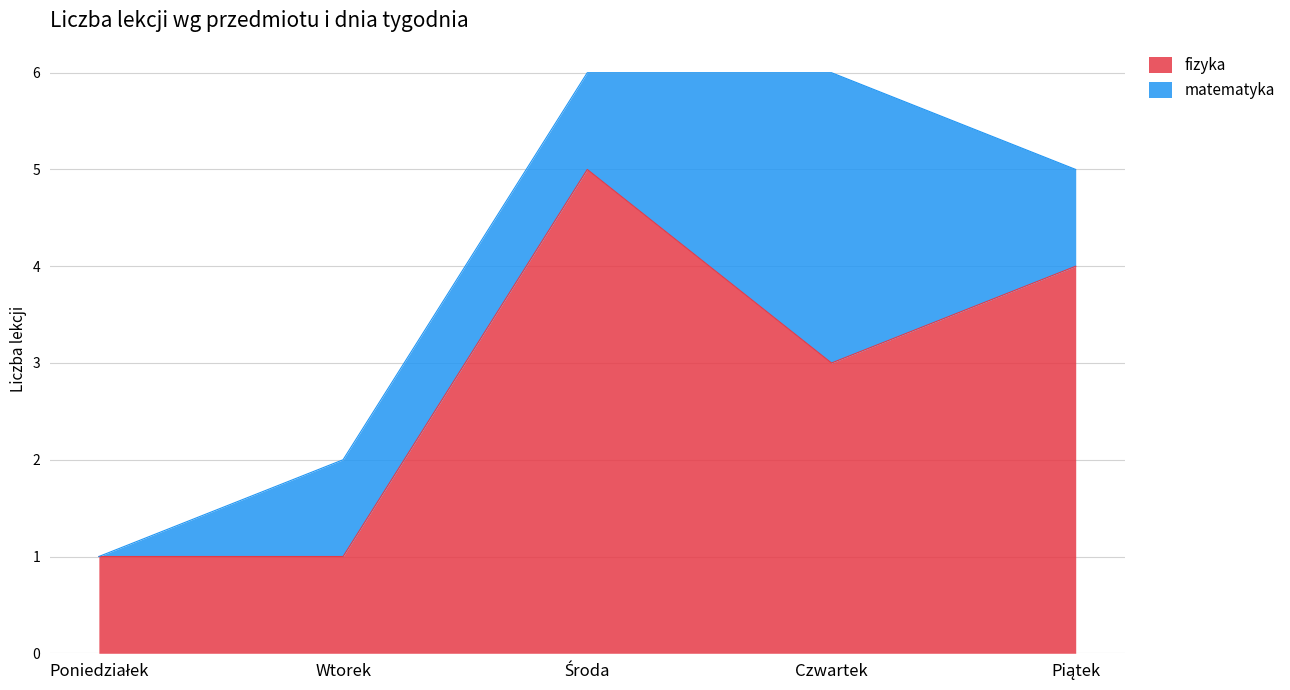

How many values exceed 3?

2